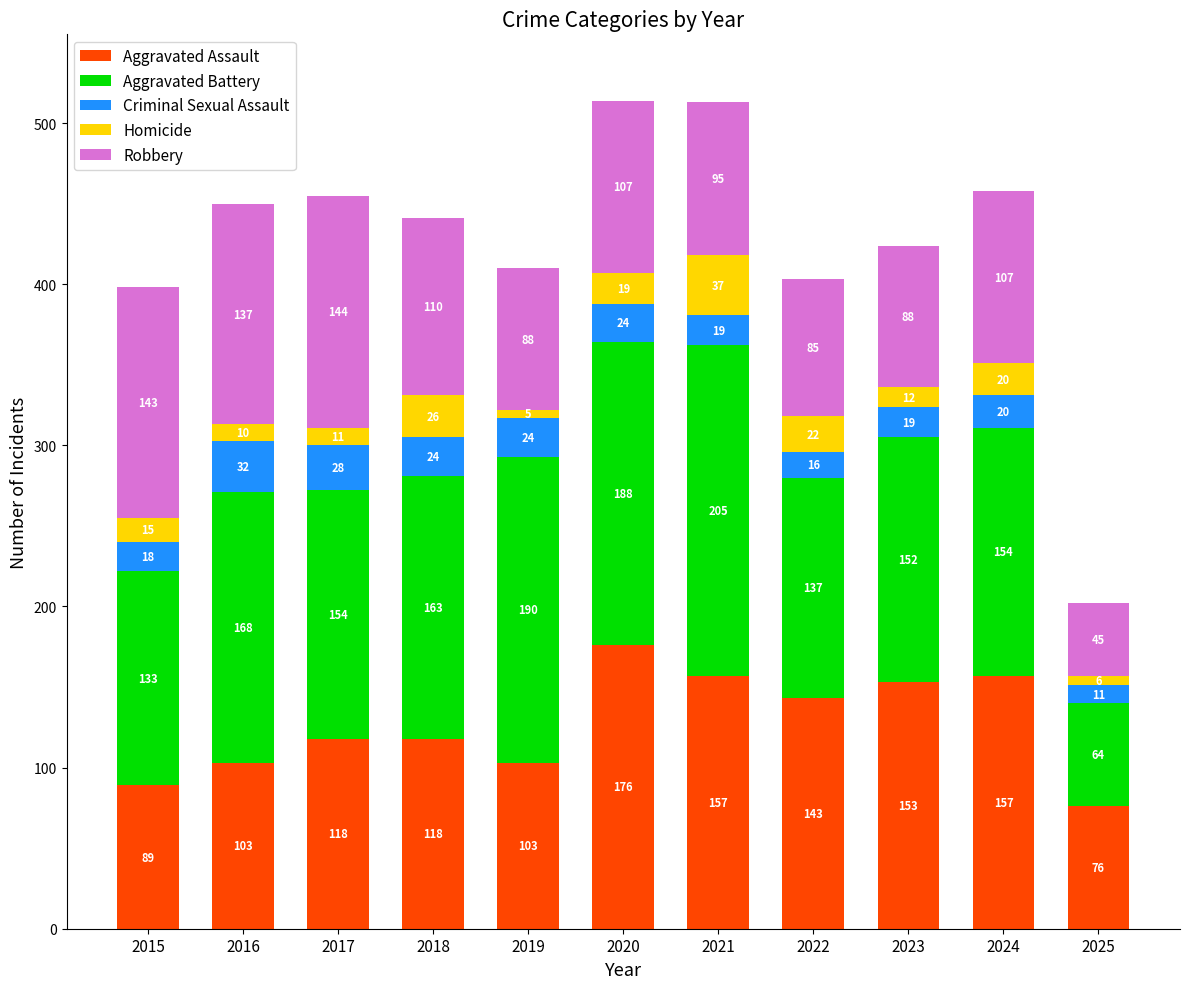

At which category is the sum across all series the highest?

2020